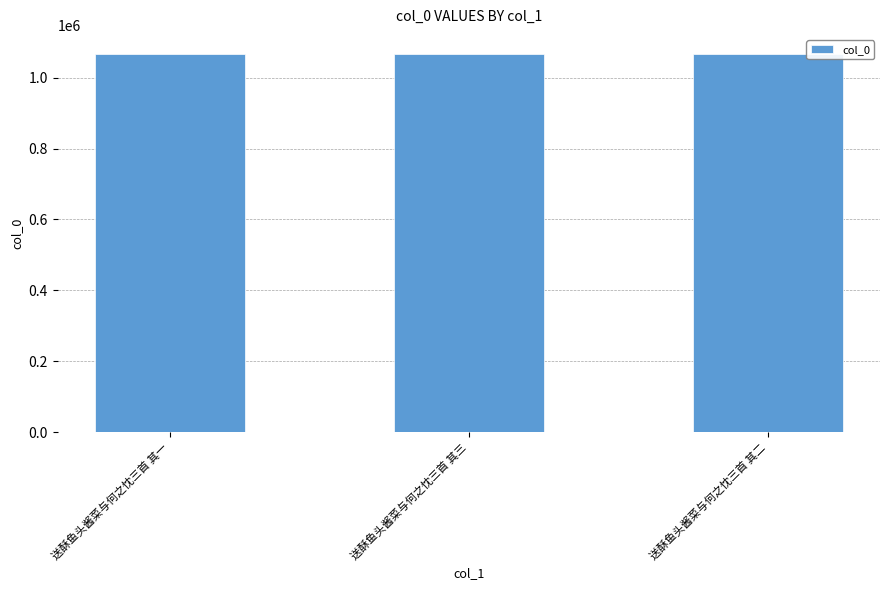

The value at 送酥鱼头酱菜与何之忱三首 其二 is 1067485. True or false?

True